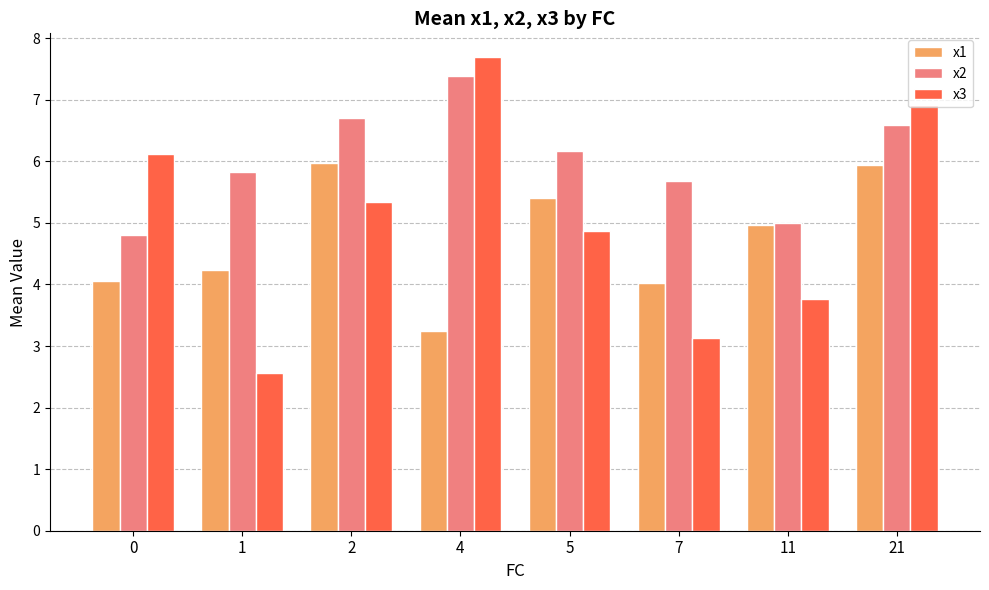

How many bars are there in total?

24